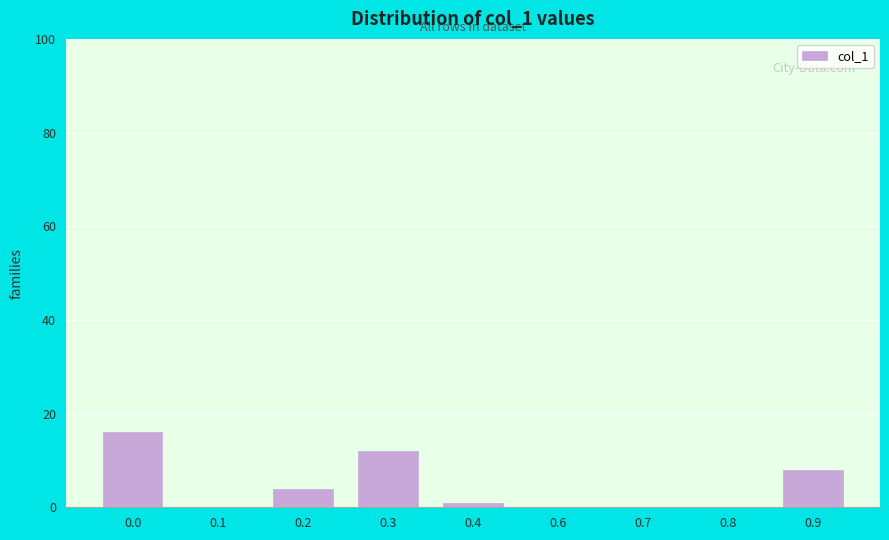

Reading left to right, what are all the values shown in this chart?

0.0=16	0.1=0	0.2=4	0.3=12	0.4=1	0.6=0	0.7=0	0.8=0	0.9=8